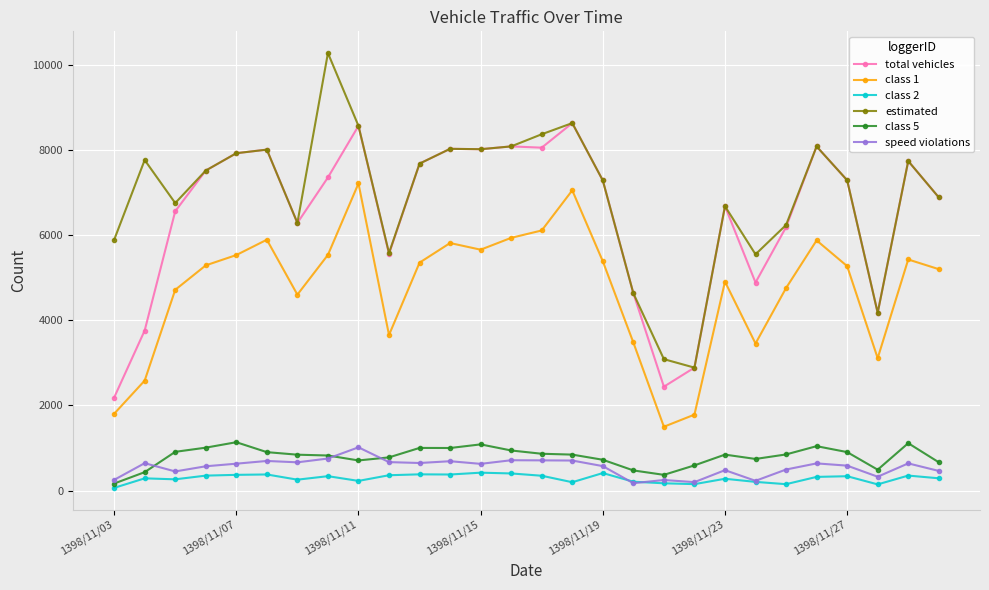

What is the minimum value shown in the chart?

65